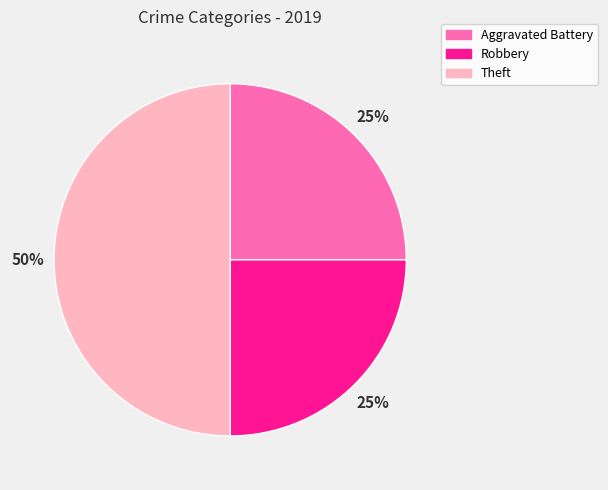

To the nearest percent, what is the average slice percentage?

33%